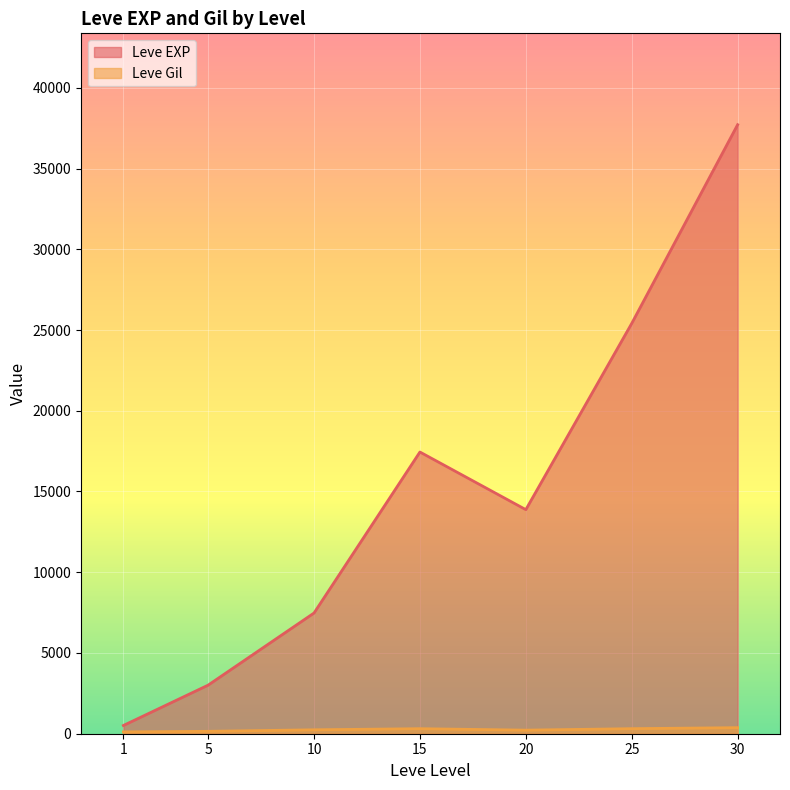

Which series changed the most between 5 and 10?

Leve EXP